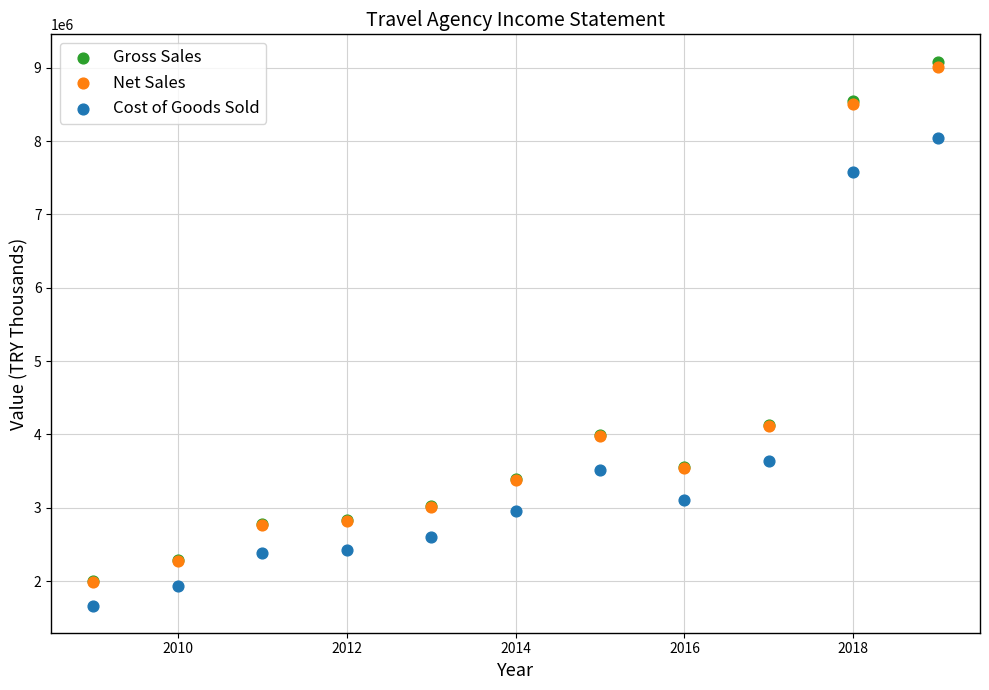

Which series reaches the minimum Y coordinate?

Cost of Goods Sold